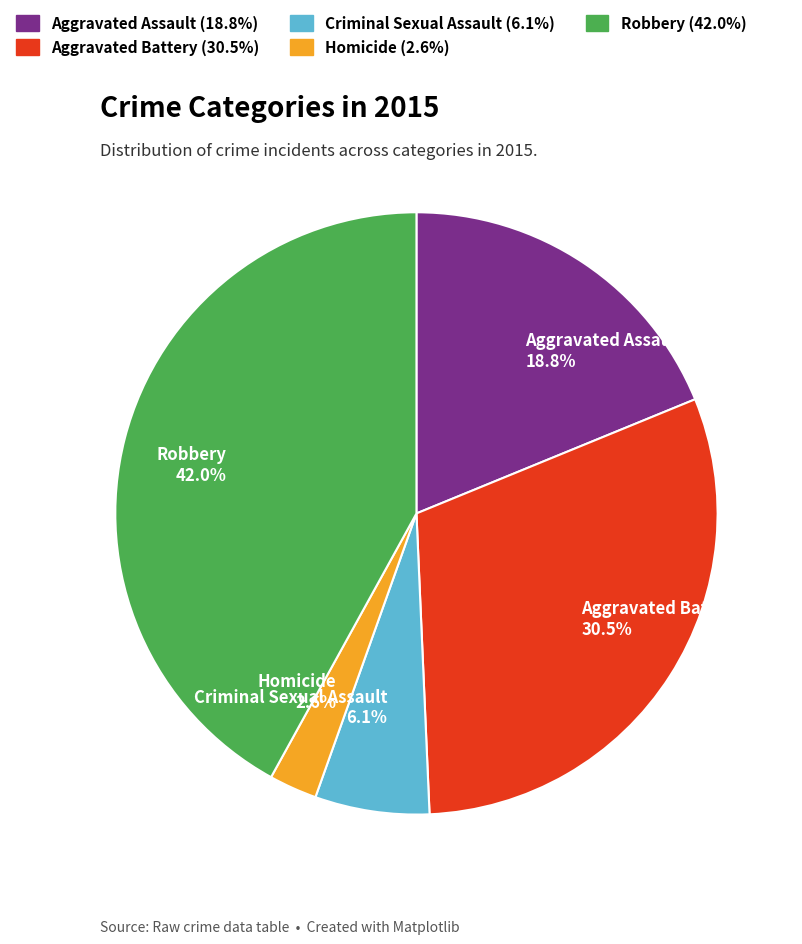

To the nearest percent, what is the combined percentage of Robbery and Aggravated Battery?

72%